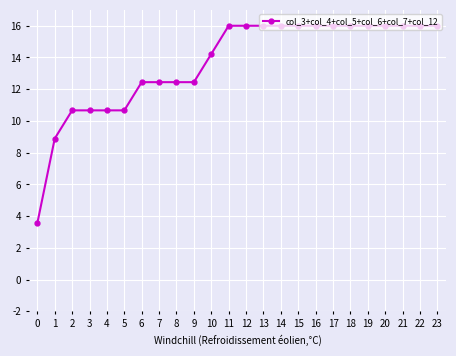

Reading left to right, what are all the values shown in this chart?

0=3.6	1=8.9	2=10.7	3=10.7	4=10.7	5=10.7	6=12.4	7=12.4	8=12.4	9=12.4	10=14.2	11=16.0	12=16.0	13=16.0	14=16.0	15=16.0	16=16.0	17=16.0	18=16.0	19=16.0	20=16.0	21=16.0	22=16.0	23=16.0